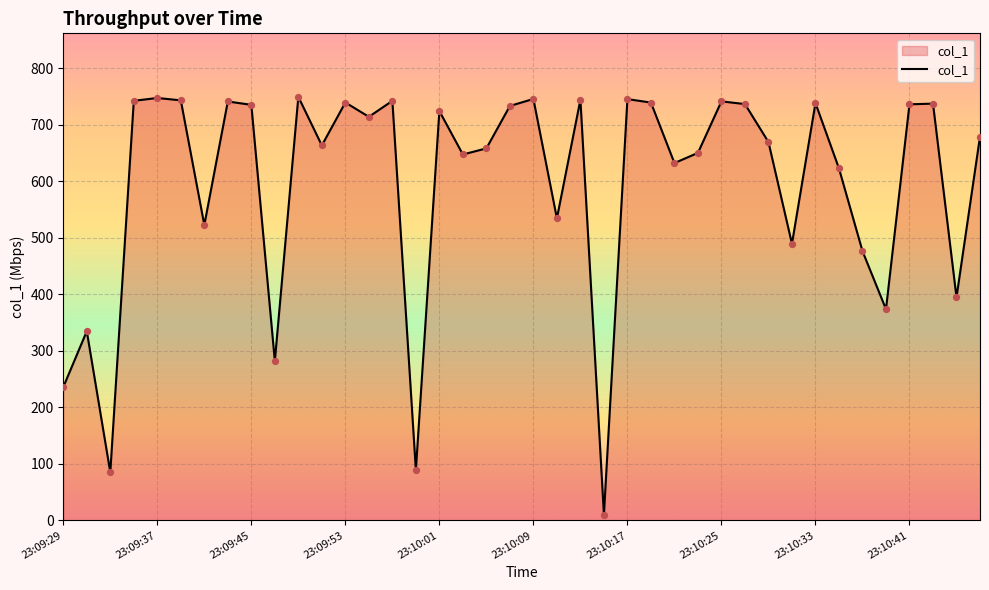

What is the difference between the maximum and minimum values?

739.5